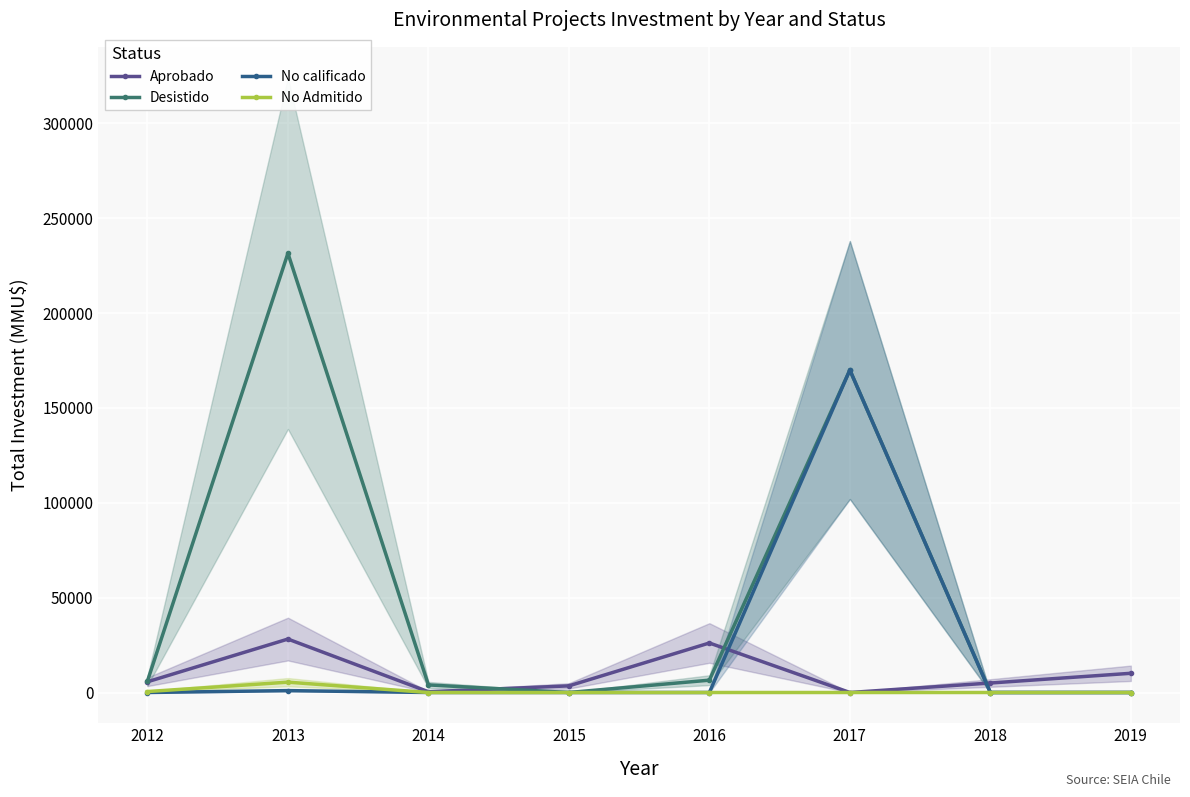

The value of Desistido at 2018 is 0. True or false?

True